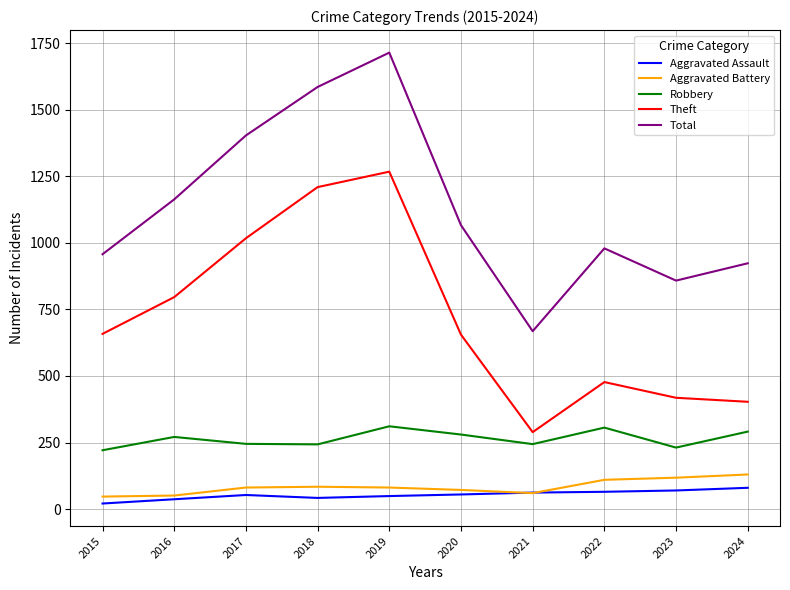

Is it true that Aggravated Assault equals 80 at 2024?

True